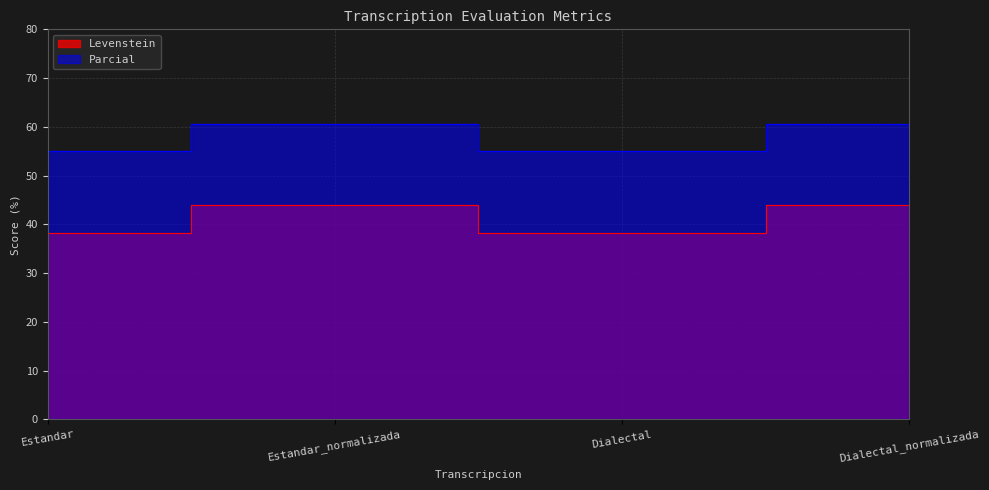

At how many categories does at least one series exceed 47?

4